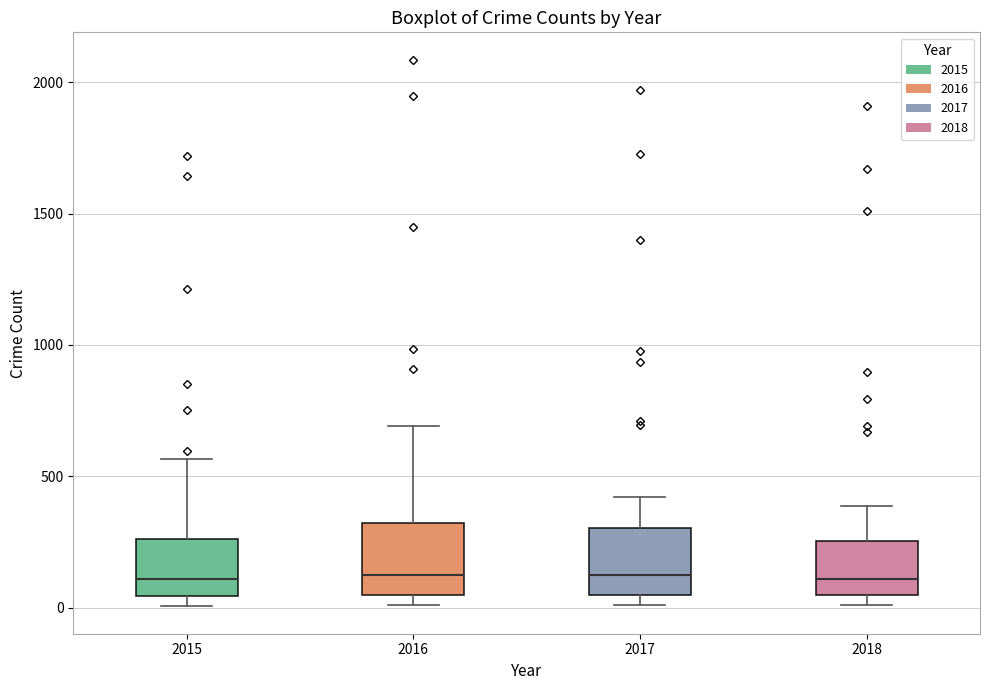

Reading left to right, read every box against the y-axis: the position of its median line, the range the box covers, and the ends of its whiskers. The values are not printed on the chart, so give them approximately, as read against the axis.

2015: median 100, box 50 to 250, whiskers 0 to 550
2016: median 150, box 50 to 300, whiskers 0 to 700
2017: median 100, box 50 to 300, whiskers 0 to 400
2018: median 100, box 50 to 250, whiskers 0 to 400